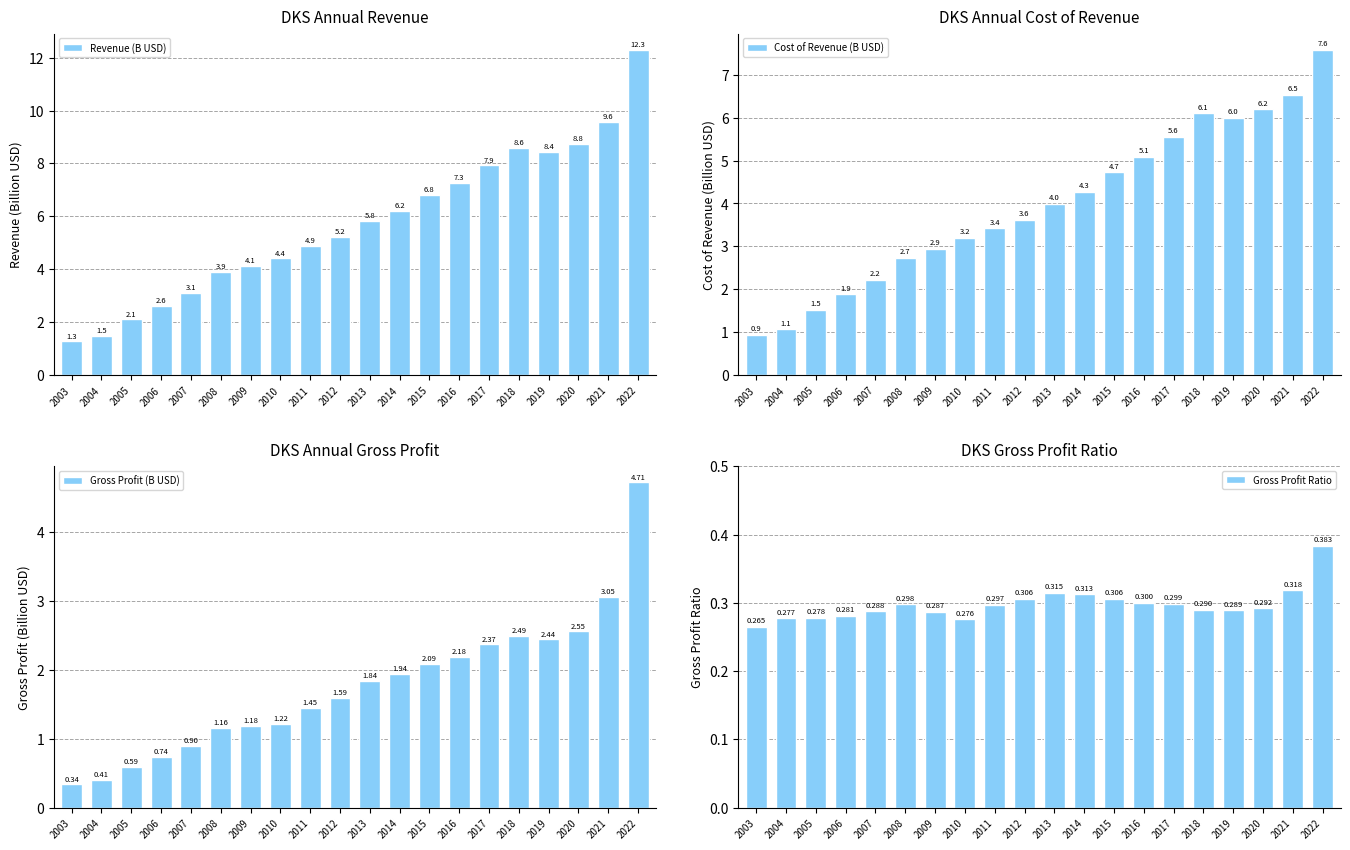

How many values in the Cost of Revenue (B USD) series exceed 3?

13